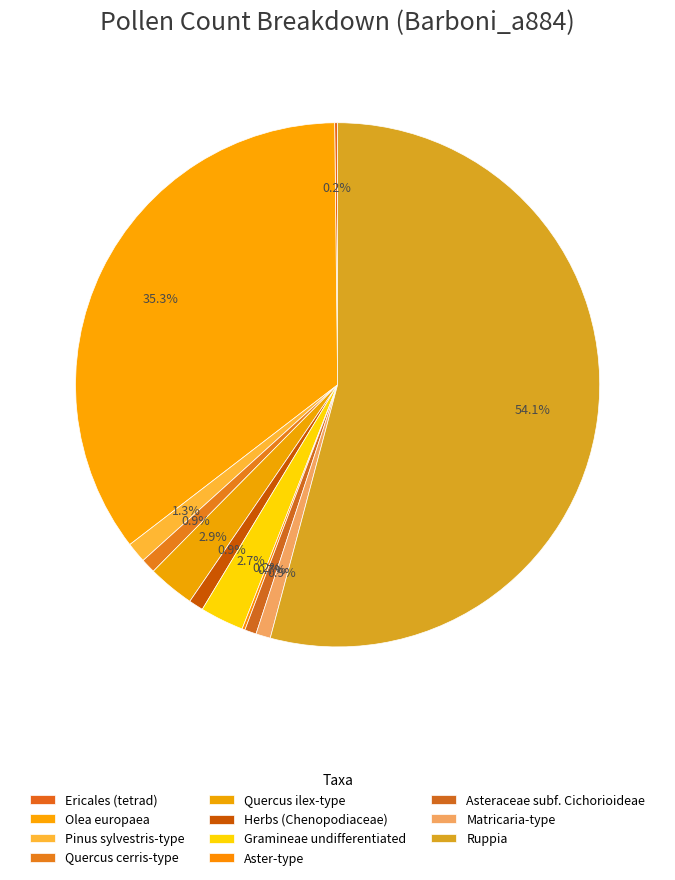

What is the change in value from Ericales (tetrad) to Herbs (Chenopodiaceae)?

+4